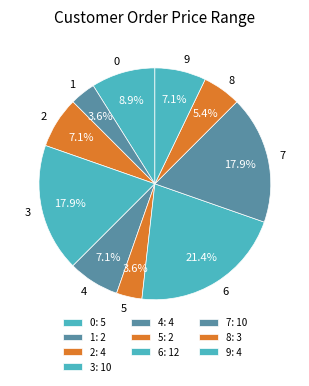

What is the smallest slice in the pie chart?

1